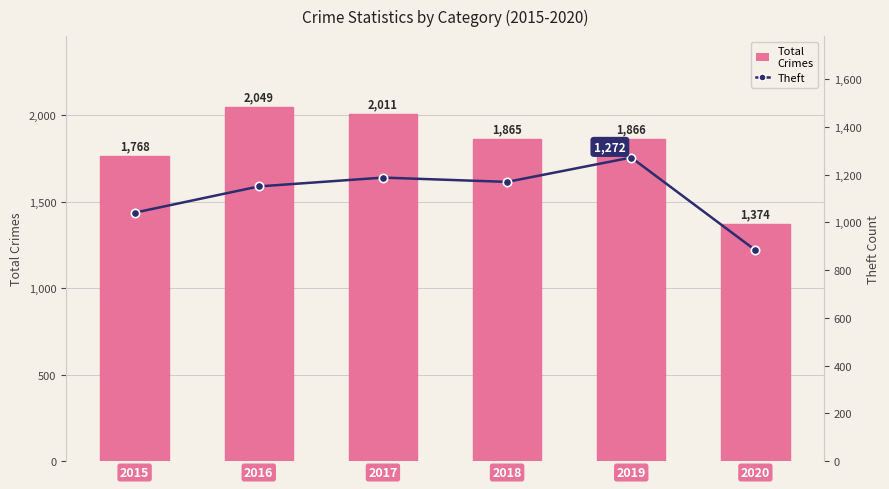

Which has a higher value, 2020 or 2018?

2018